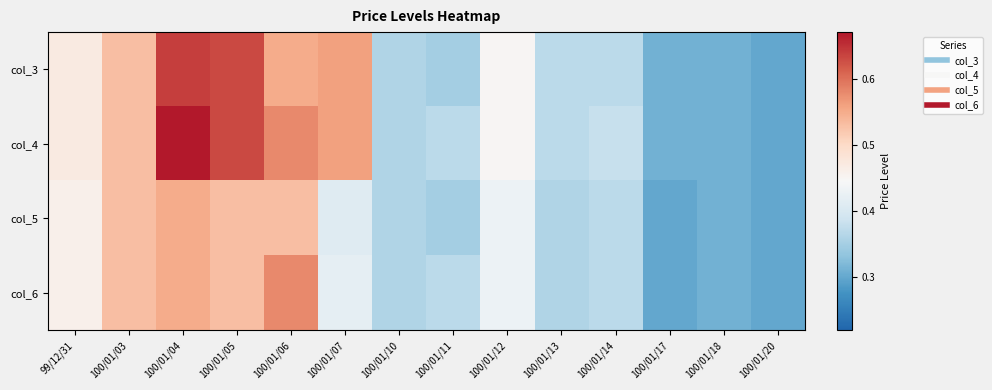

Reading left to right, list all the values displayed in this chart.

col_3: 99/12/31=0.5	100/01/03=0.5	100/01/04=0.6	100/01/05=0.6	100/01/06=0.6	100/01/07=0.6	100/01/10=0.4	100/01/11=0.3	100/01/12=0.5	100/01/13=0.4	100/01/14=0.4	100/01/17=0.3	100/01/18=0.3	100/01/20=0.3
col_4: 99/12/31=0.5	100/01/03=0.5	100/01/04=0.7	100/01/05=0.6	100/01/06=0.6	100/01/07=0.6	100/01/10=0.4	100/01/11=0.4	100/01/12=0.5	100/01/13=0.4	100/01/14=0.4	100/01/17=0.3	100/01/18=0.3	100/01/20=0.3
col_5: 99/12/31=0.5	100/01/03=0.5	100/01/04=0.6	100/01/05=0.5	100/01/06=0.5	100/01/07=0.4	100/01/10=0.4	100/01/11=0.3	100/01/12=0.4	100/01/13=0.4	100/01/14=0.4	100/01/17=0.3	100/01/18=0.3	100/01/20=0.3
col_6: 99/12/31=0.5	100/01/03=0.5	100/01/04=0.6	100/01/05=0.5	100/01/06=0.6	100/01/07=0.4	100/01/10=0.4	100/01/11=0.4	100/01/12=0.4	100/01/13=0.4	100/01/14=0.4	100/01/17=0.3	100/01/18=0.3	100/01/20=0.3